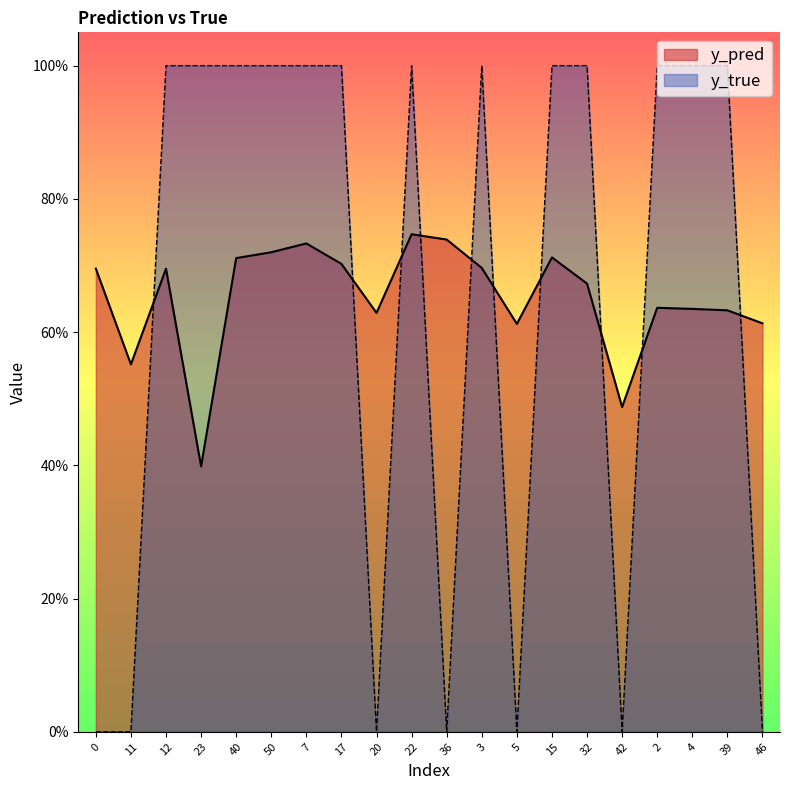

How many interior local valleys does the y_true series have?

4